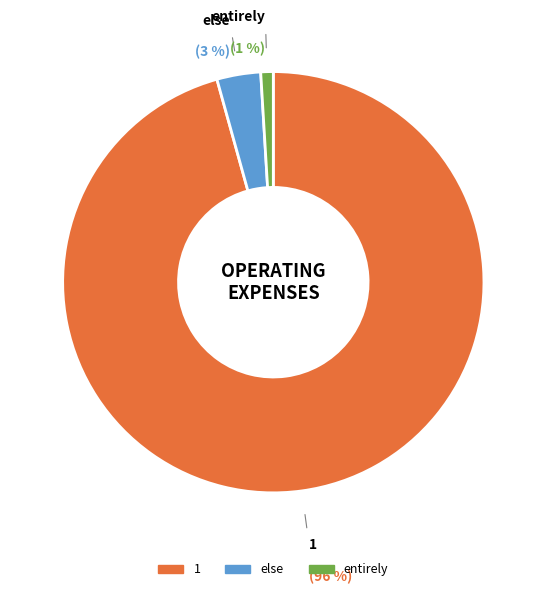

Rank the categories by value from lowest to highest.

entirely, else, 1